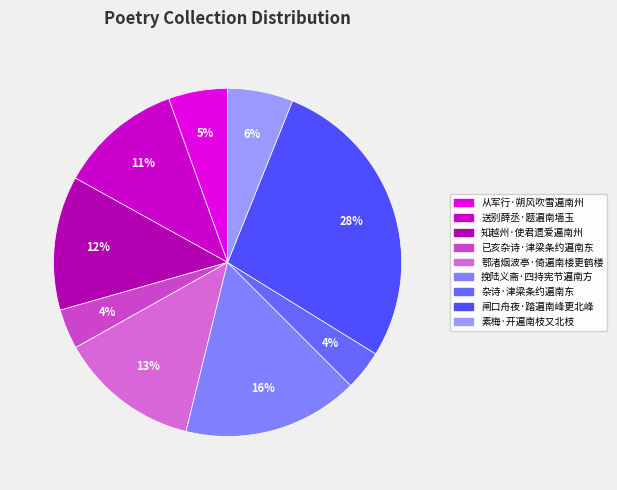

What percentage is NOT represented by 已亥杂诗·津梁条约遍南东?

96.3%